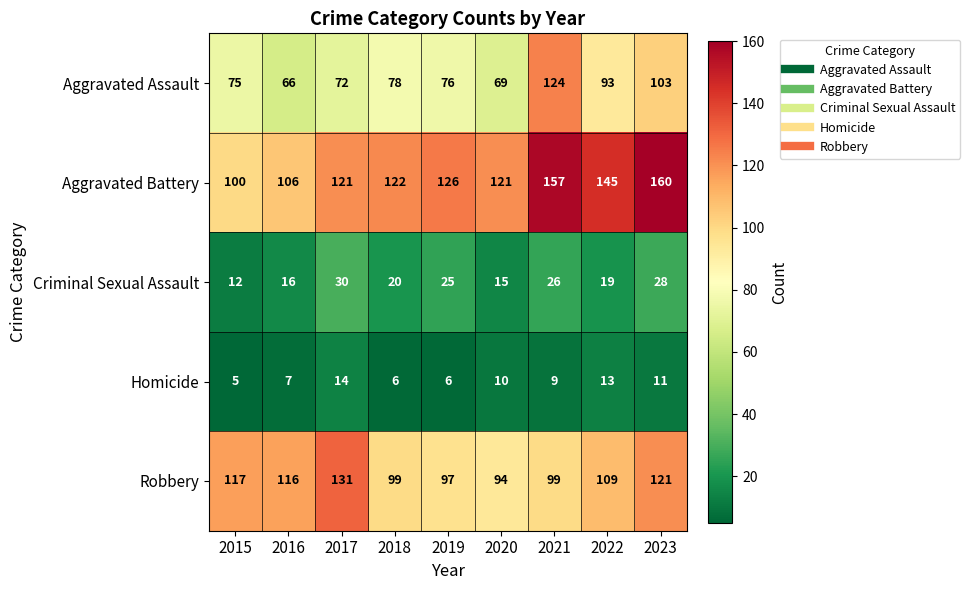

Which series has the largest range (max minus min)?

Aggravated Battery